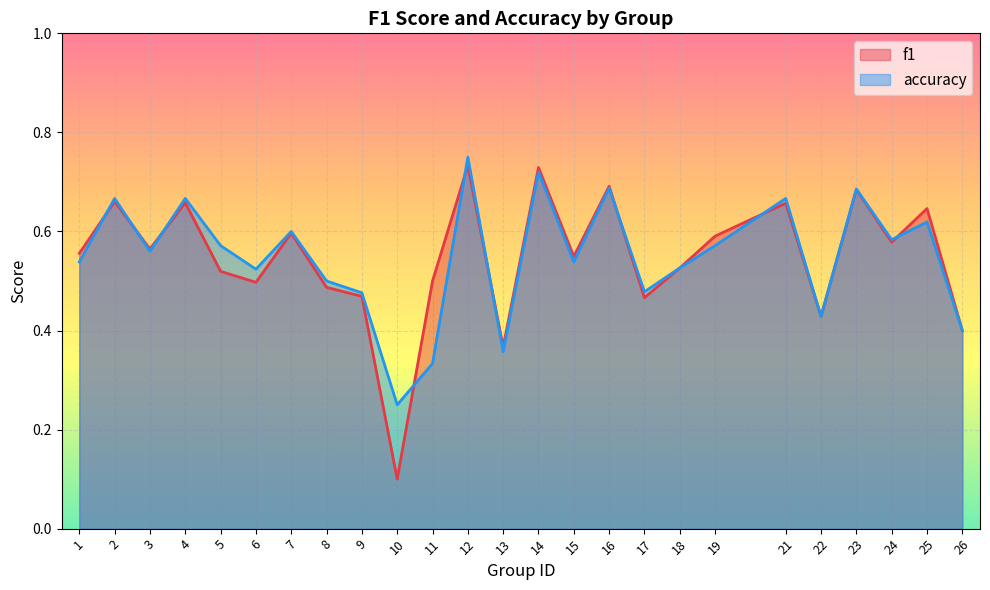

What is the value of the f1 point at the 15th from the left?

0.5